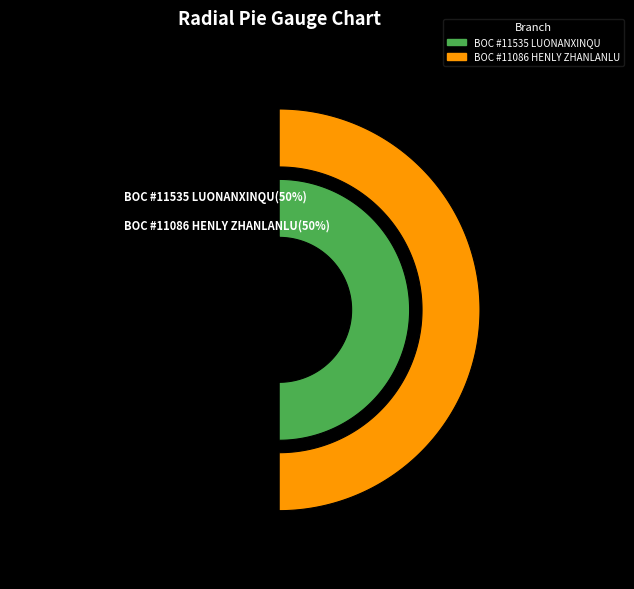

To the nearest percent, what portion does BOC - #11086 - HENLY ZHANLANLU SUBBR represent?

50%